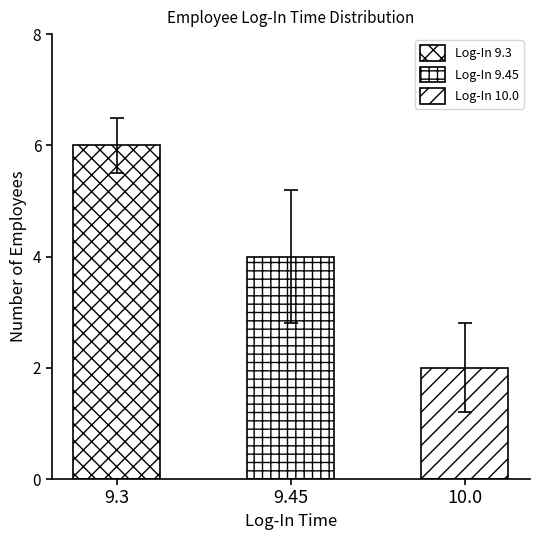

List the labels in order of value, largest first.

9.3, 9.45, 10.0